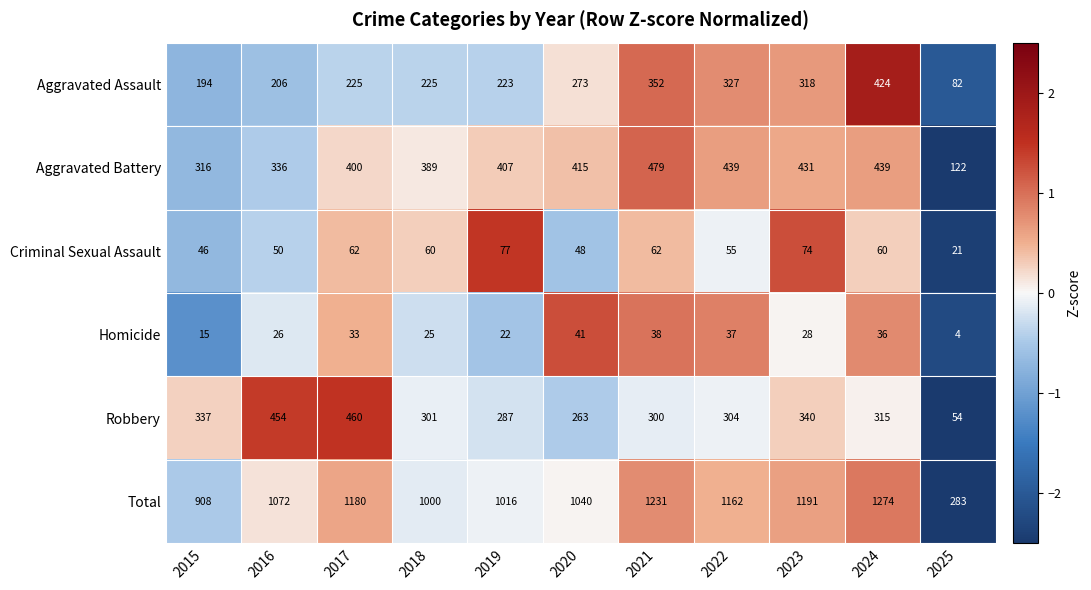

What is the smallest value displayed?

4